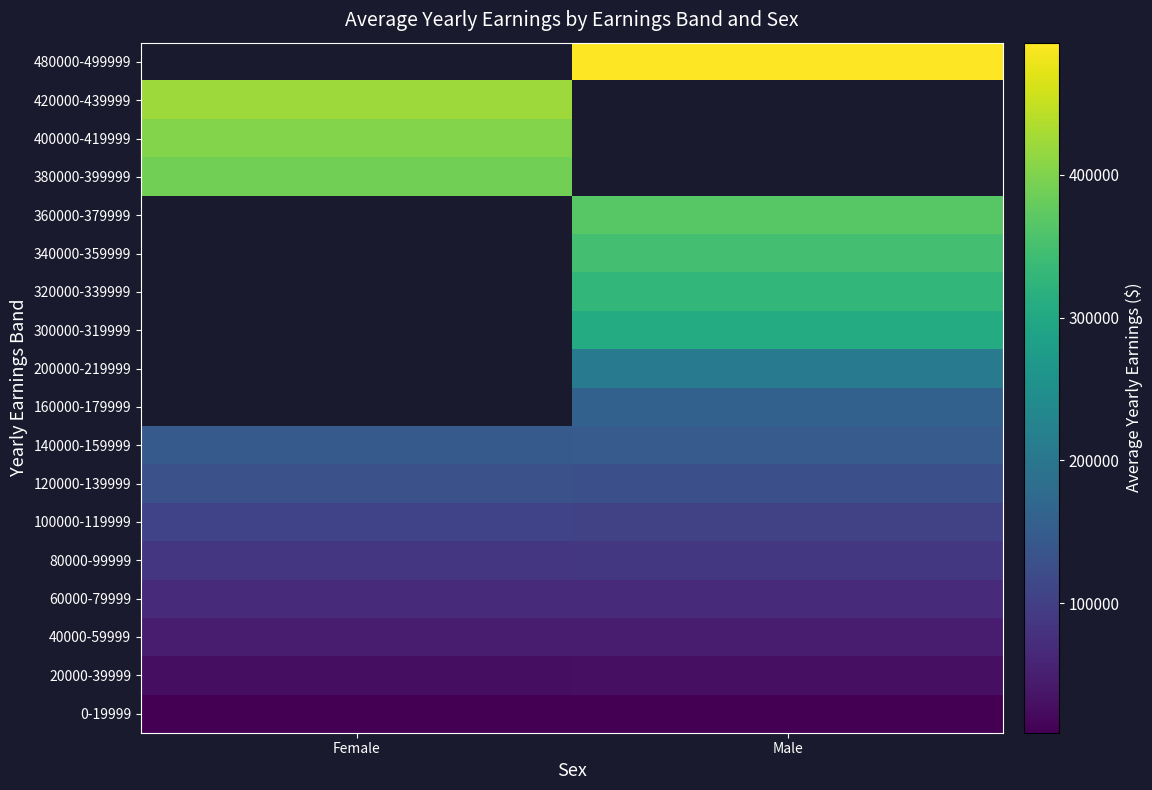

What is the greatest value displayed?

492657.0